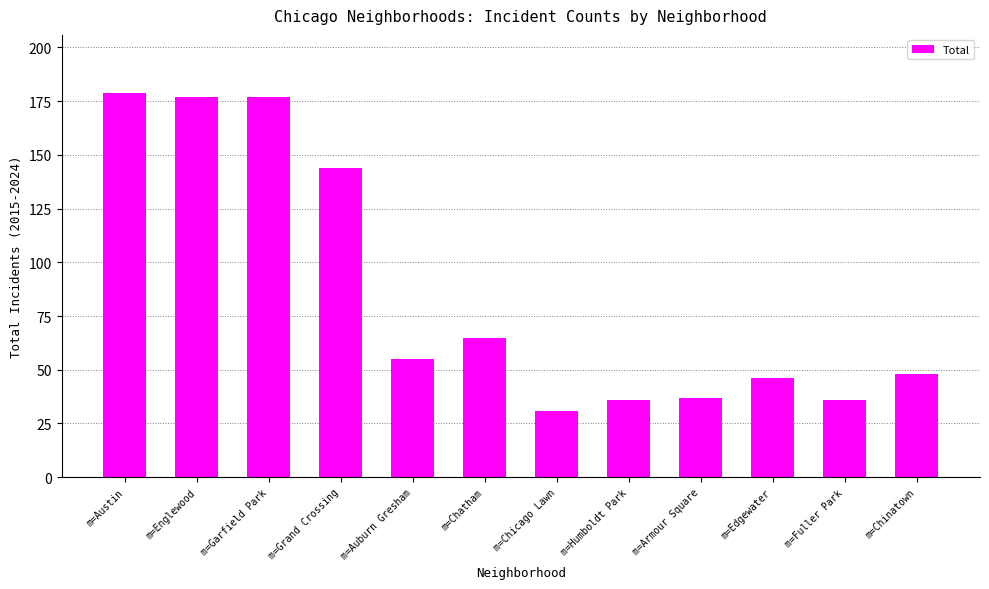

The value at m=Auburn Gresham is 95. True or false?

False